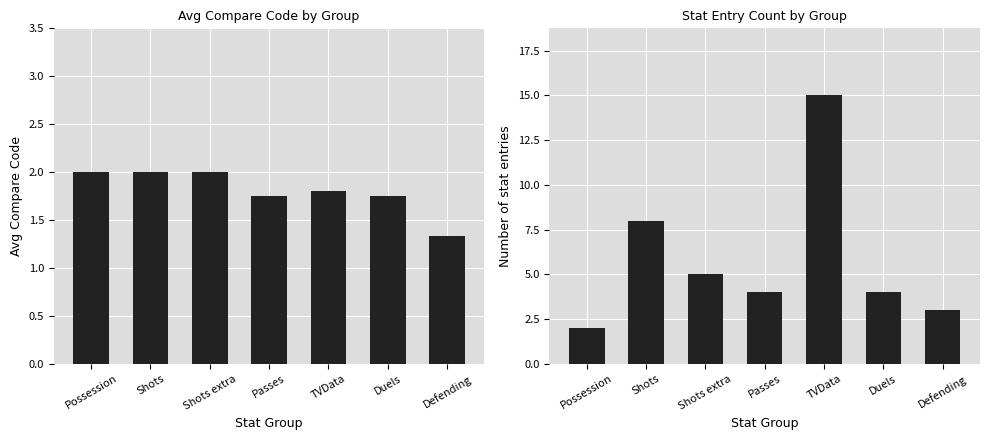

True or false: Entry Count has a value of 4.0 at Duels.

True